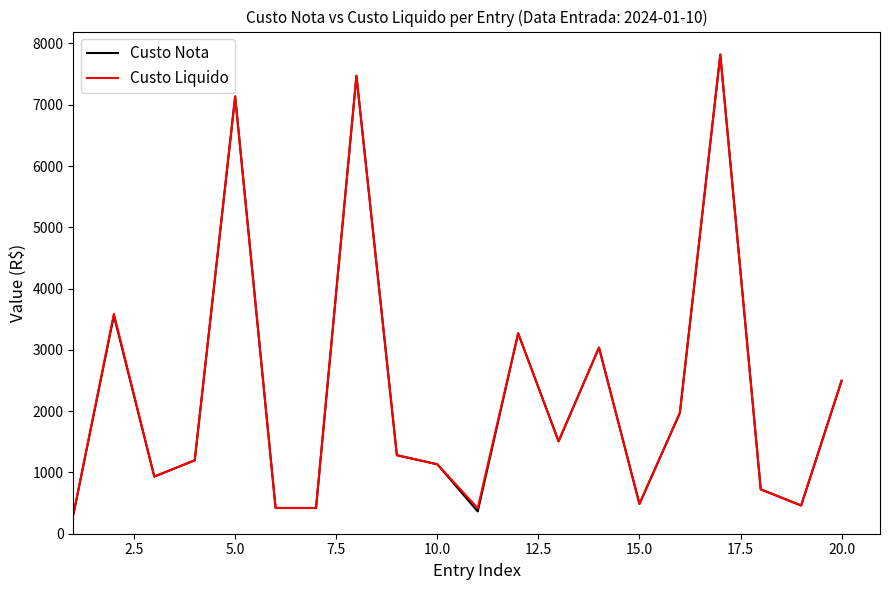

What is the difference between the maximum and minimum values in the Custo Liquido series?

7501.7